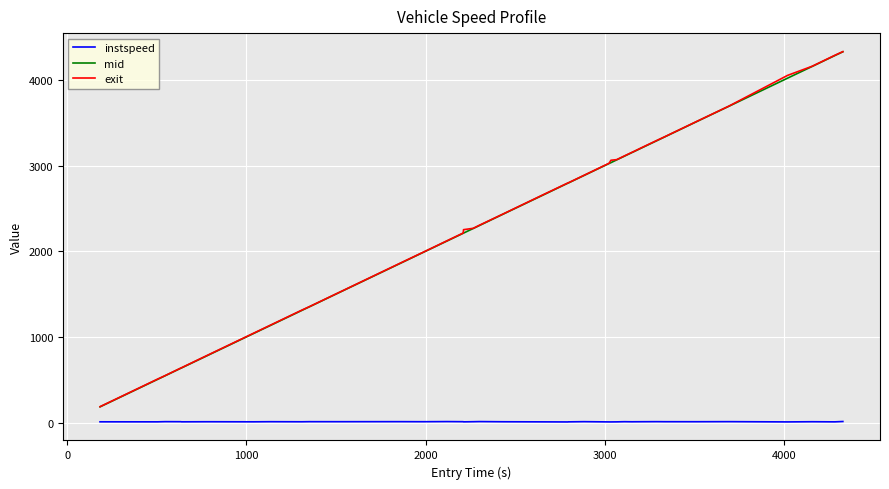

What are all the series names shown in the legend?

instspeed, mid, exit